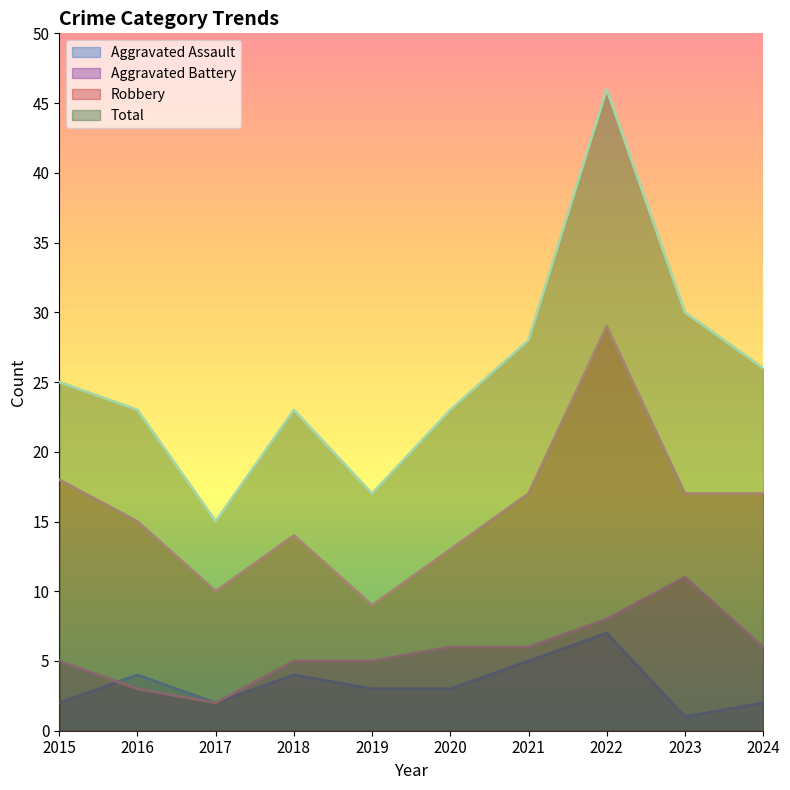

Where does the Robbery series first go above 17?

2015